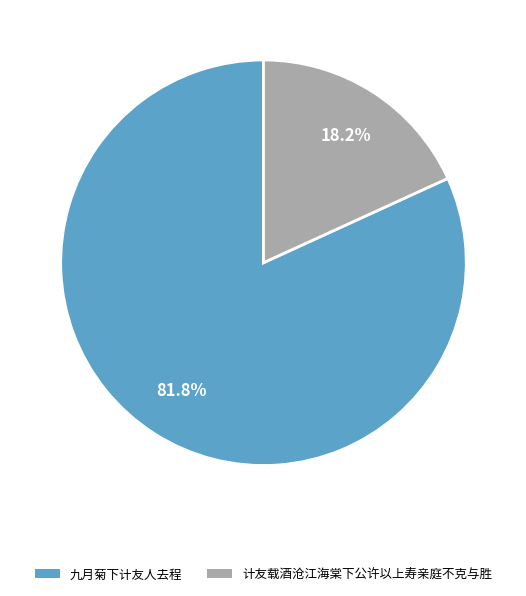

Rank the categories by value from lowest to highest.

计友载酒沧江海棠下公许以上寿亲庭不克与胜, 九月菊下计友人去程